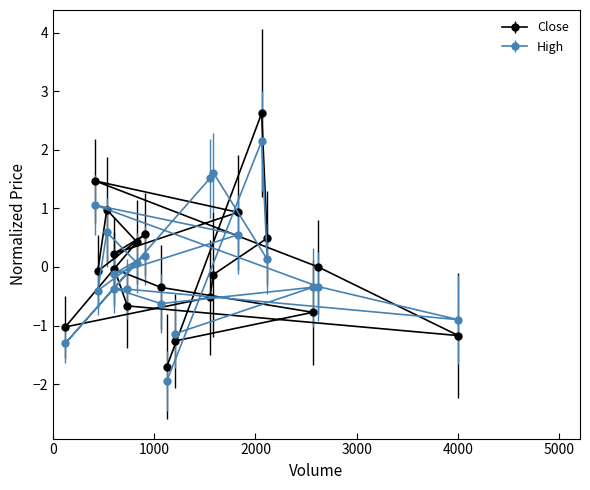

After their last crossing, which series has the higher values: Close or High?

High